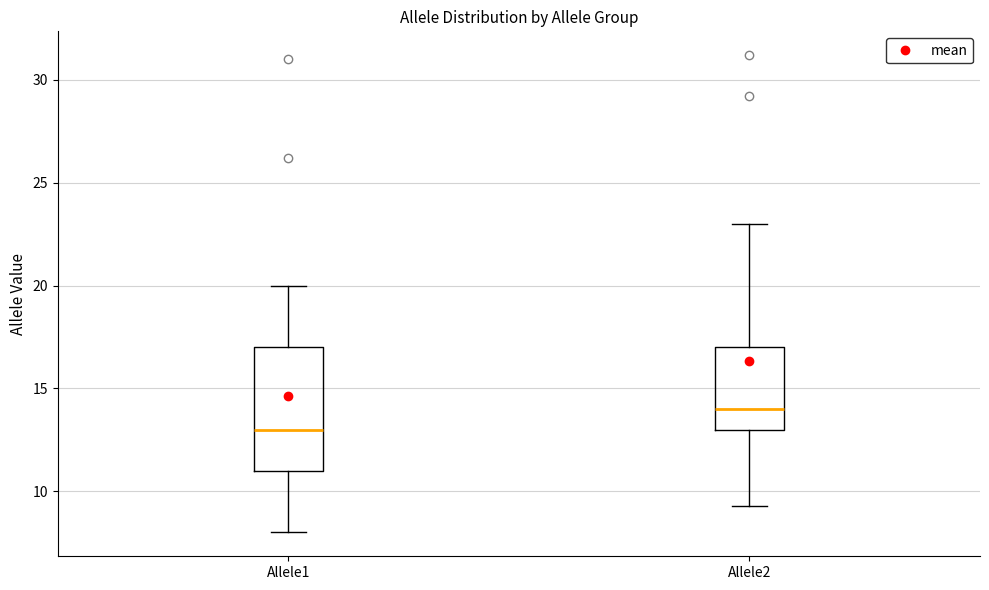

Which box is the tallest, from its lower edge to its upper edge?

Allele1